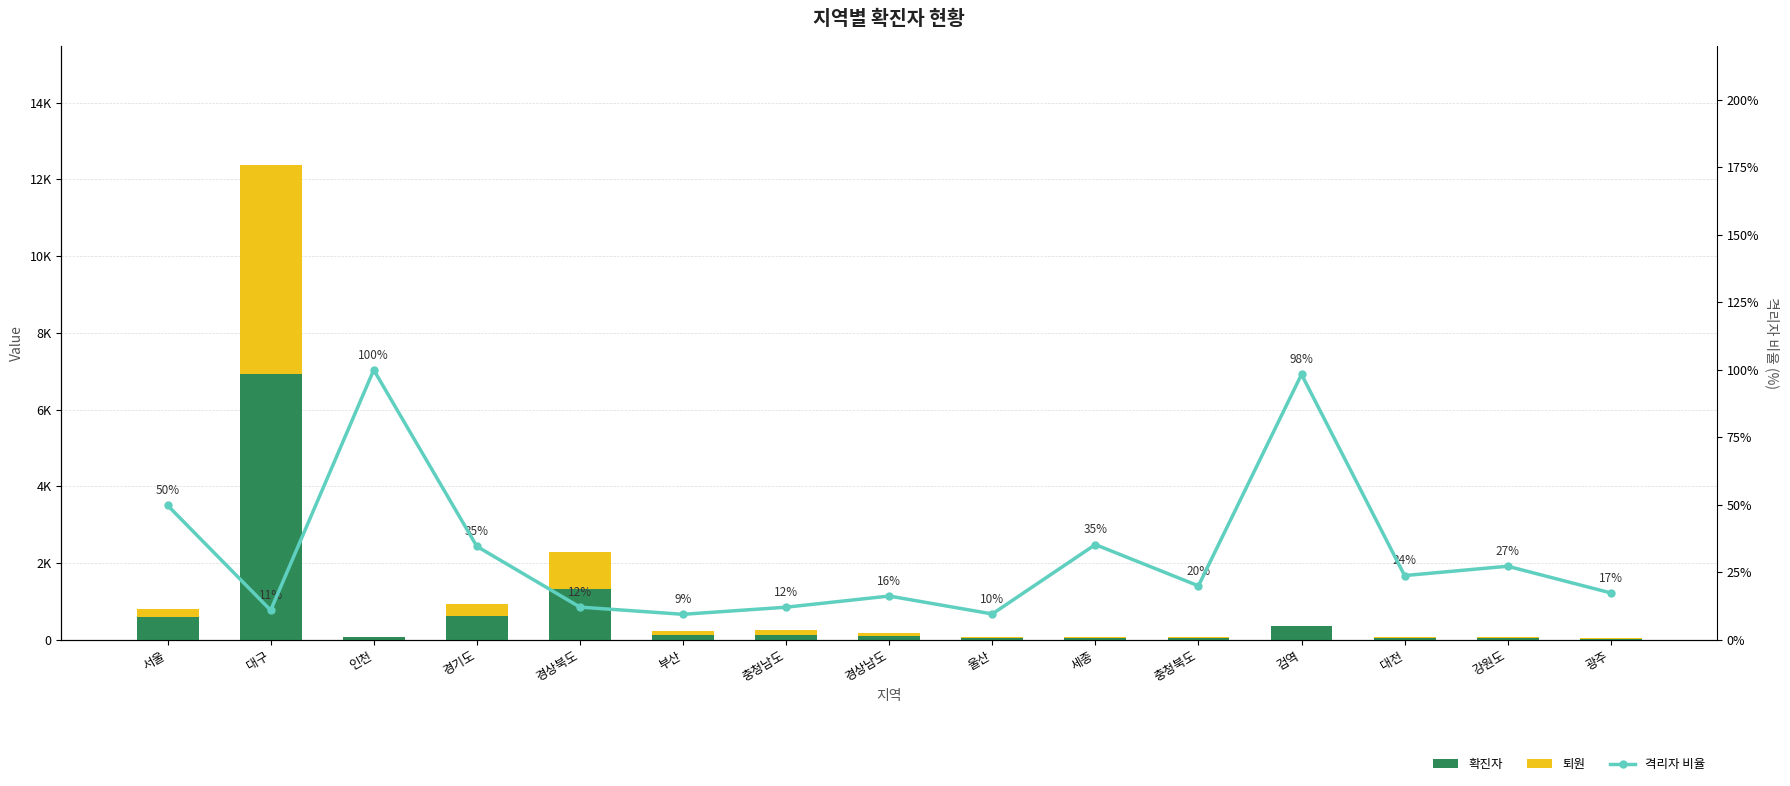

What are all the series names shown in the legend?

확진자, 퇴원, 격리자 비율 (%)